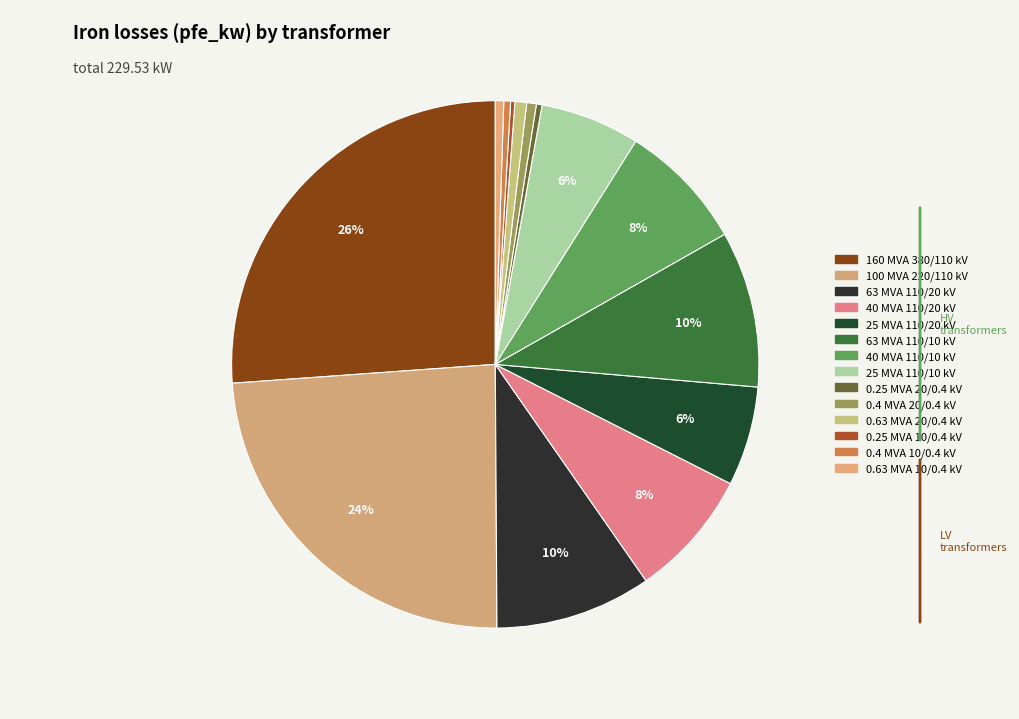

Is there any slice that represents more than half of the pie?

No